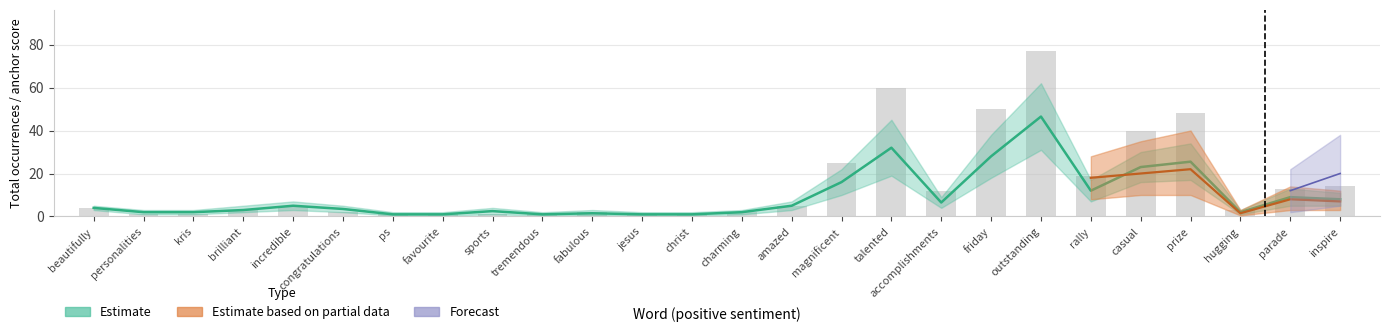

Between favourite and incredible, which is larger?

incredible